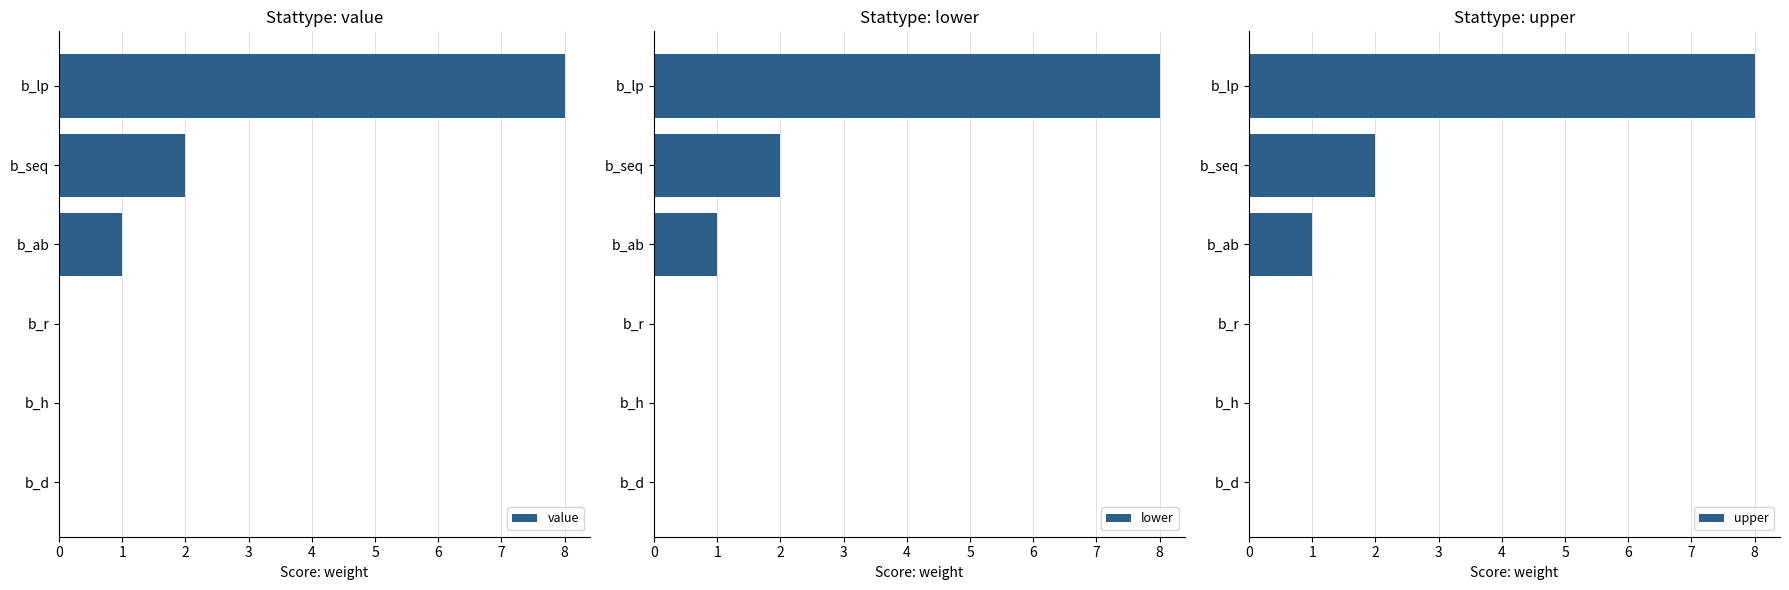

The value of value at b_h is 0. True or false?

True